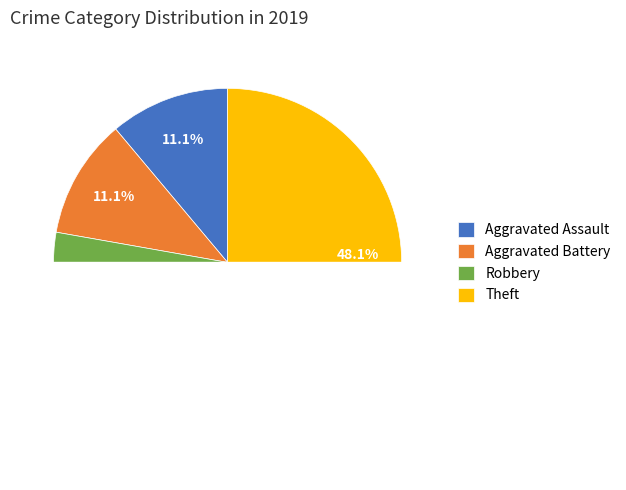

What is the ratio of the value at Aggravated Assault to the value at Theft?

0.2